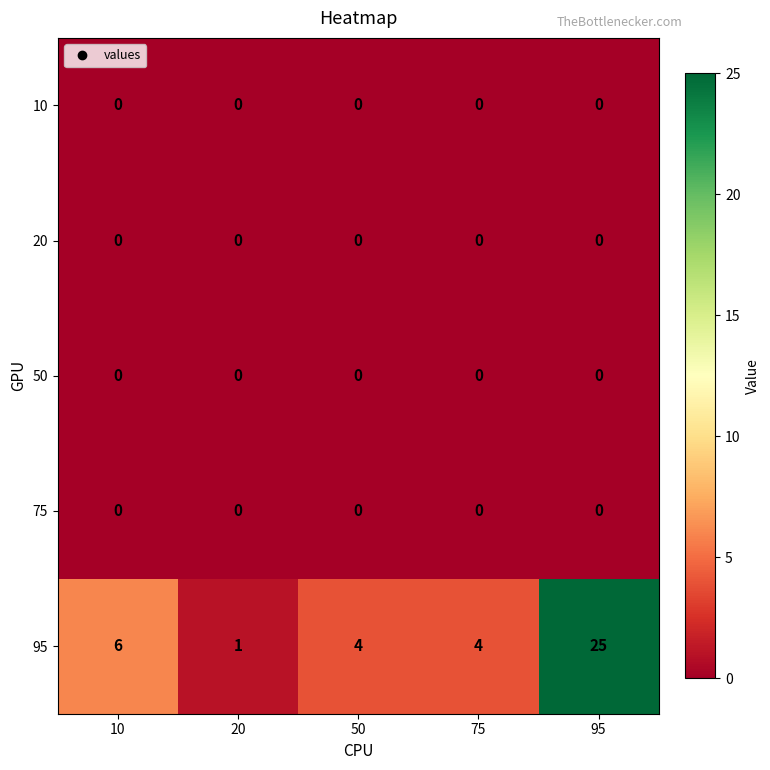

What is the maximum value for 95?

25